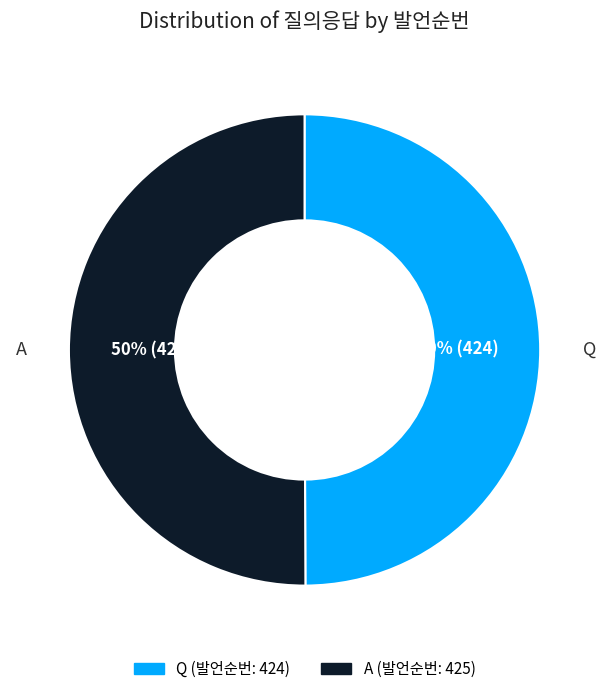

To the nearest percent, what percentage of the pie is Q?

50%